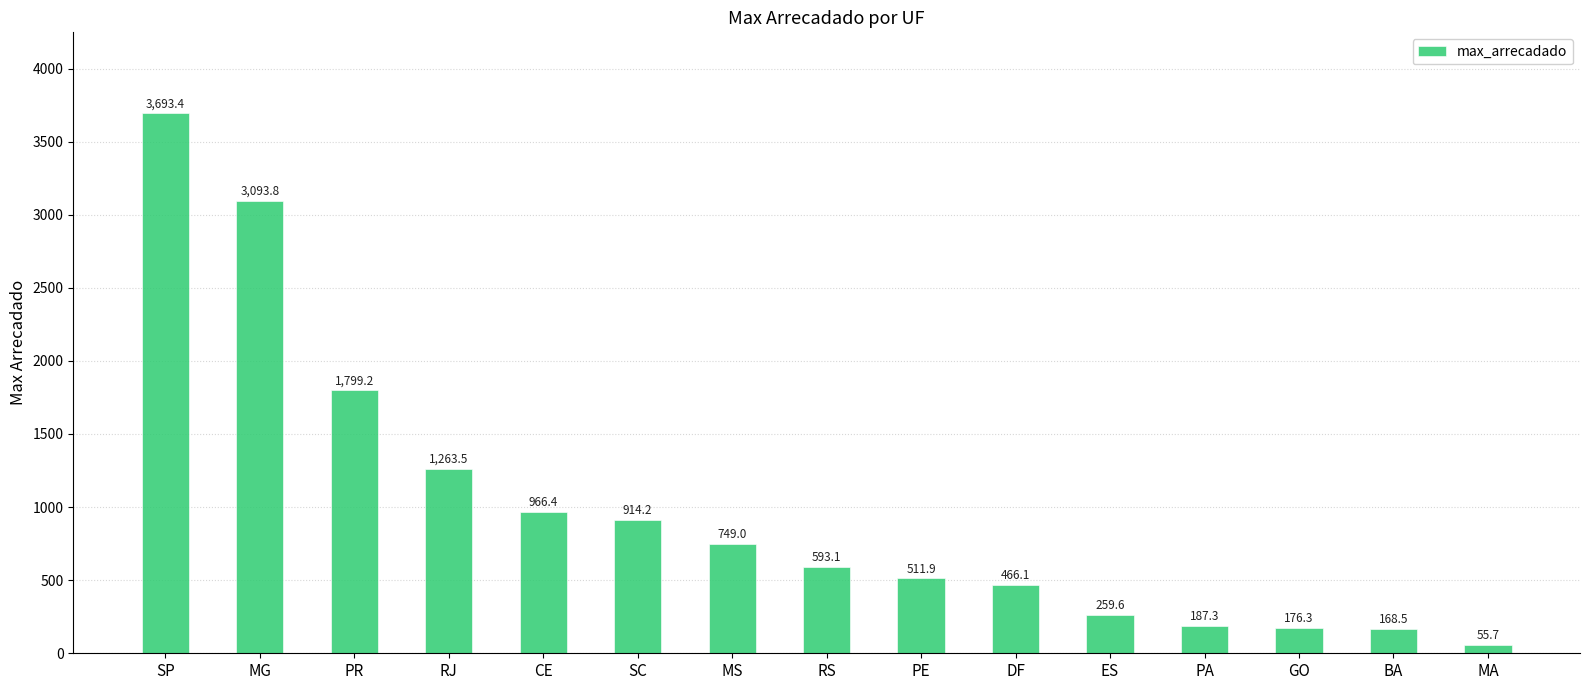

Approximately how many times larger is the value at PE compared to ES?

2.0